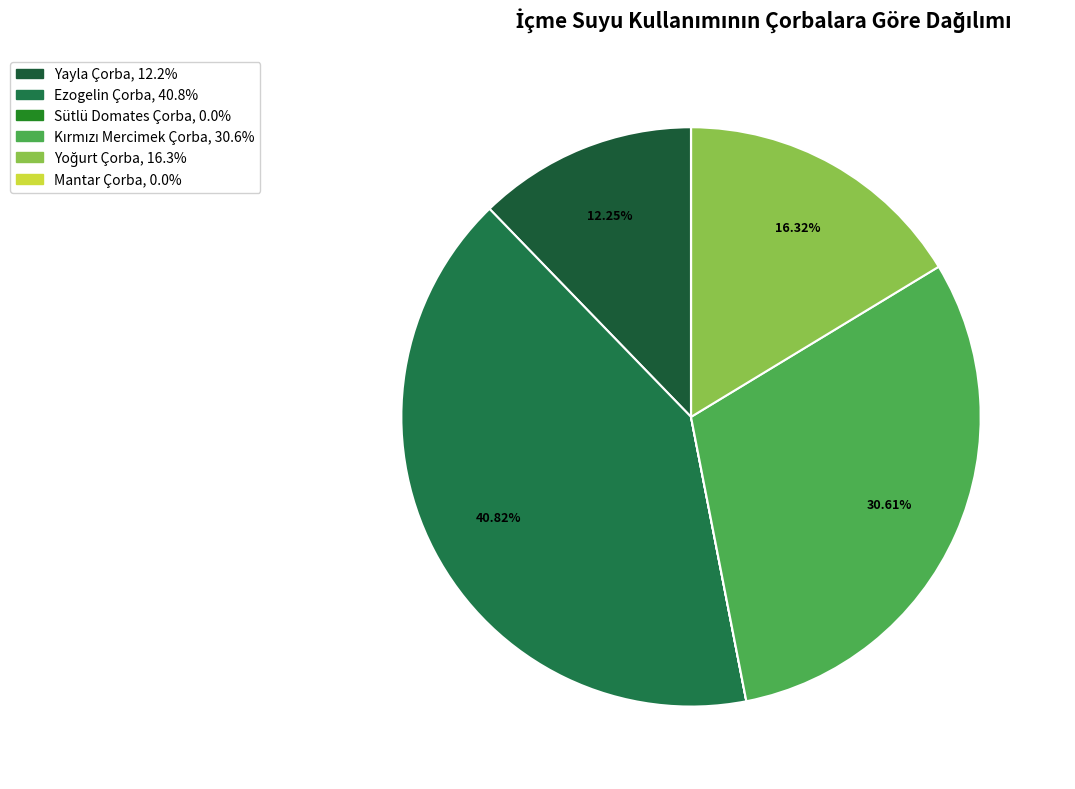

To the nearest percent, what is the average slice percentage?

17%